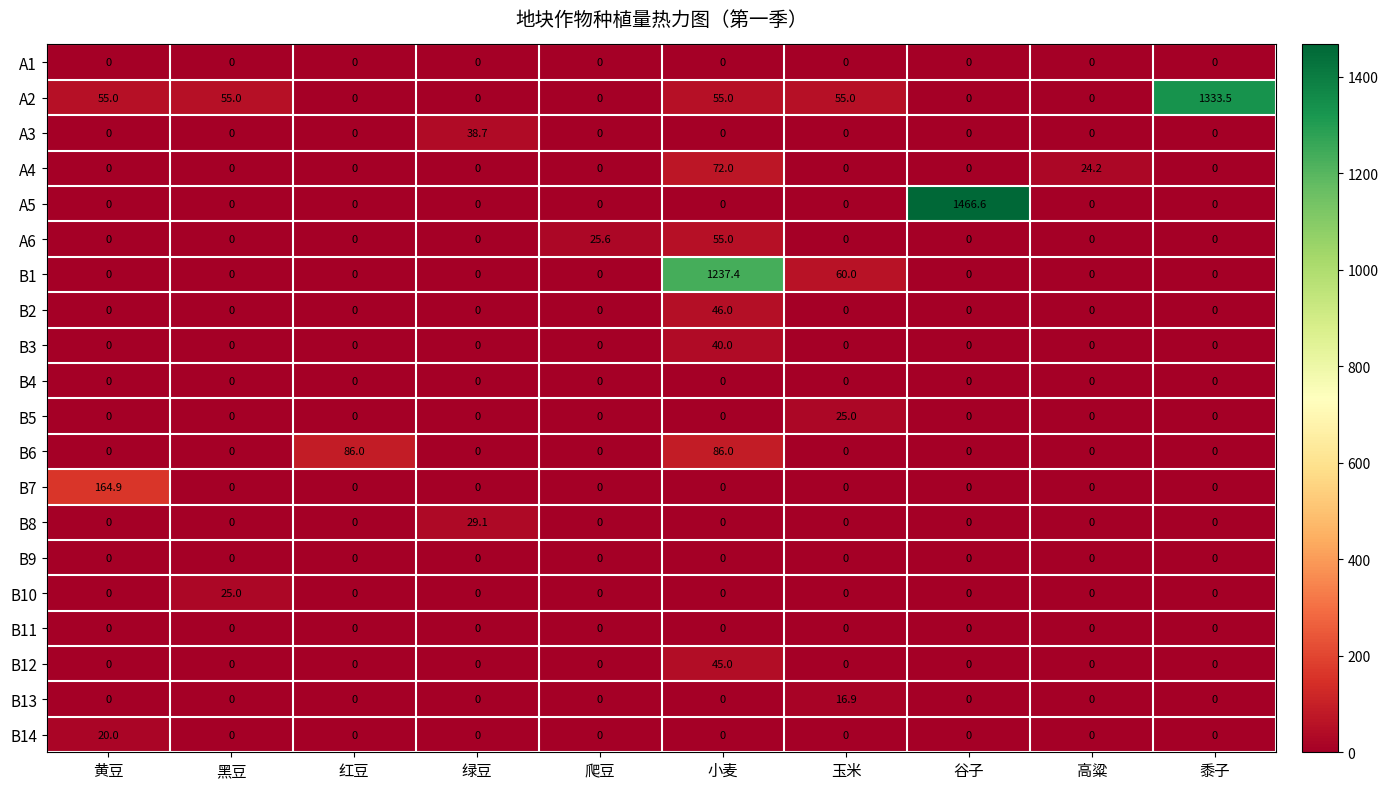

Is it true that B13 equals 0.0 at 黄豆?

True